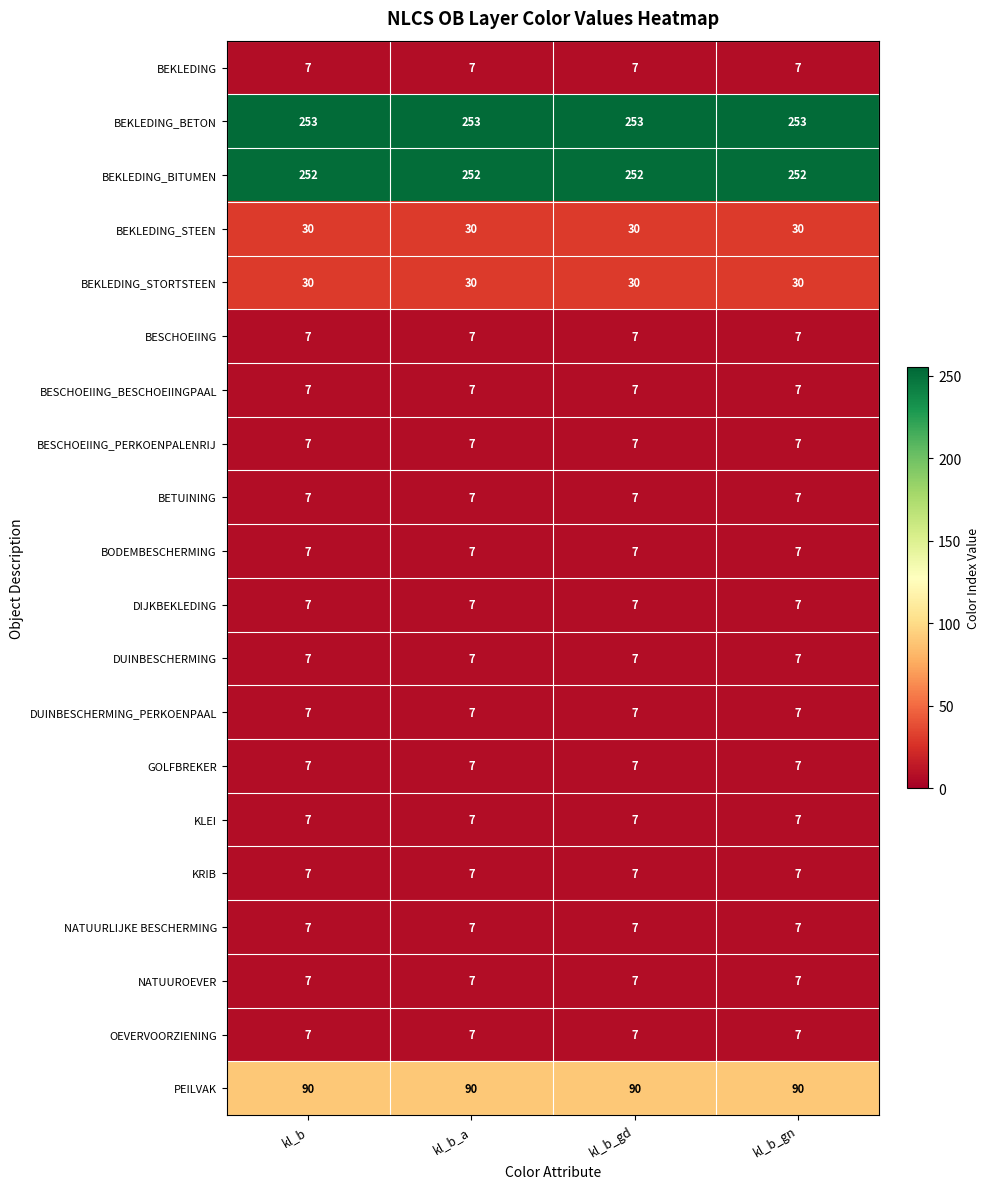

How many data points does each series have?

4